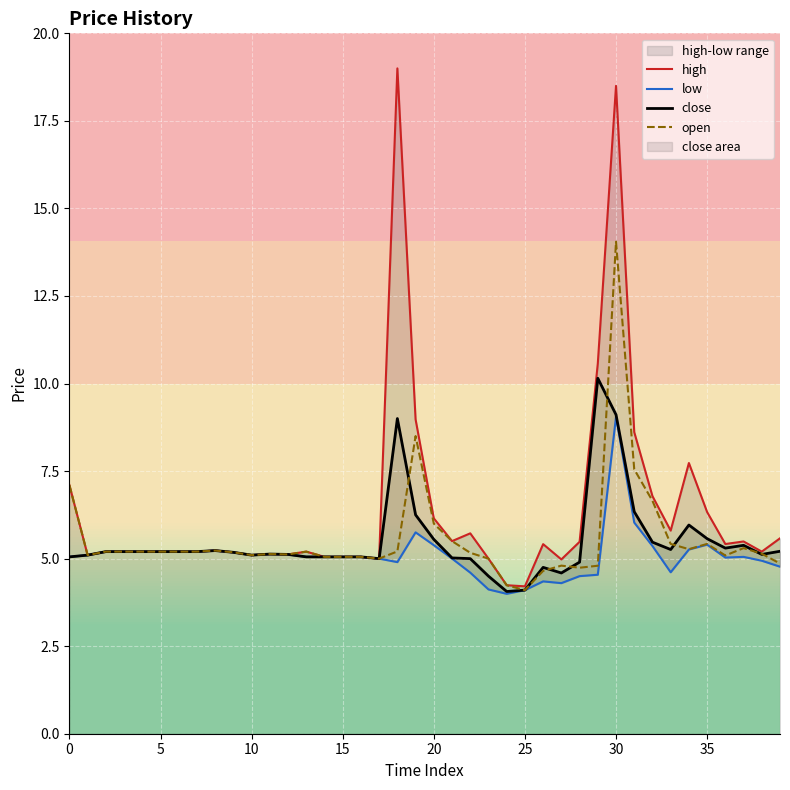

True or false: close has a value of 6.7 at 15.

False